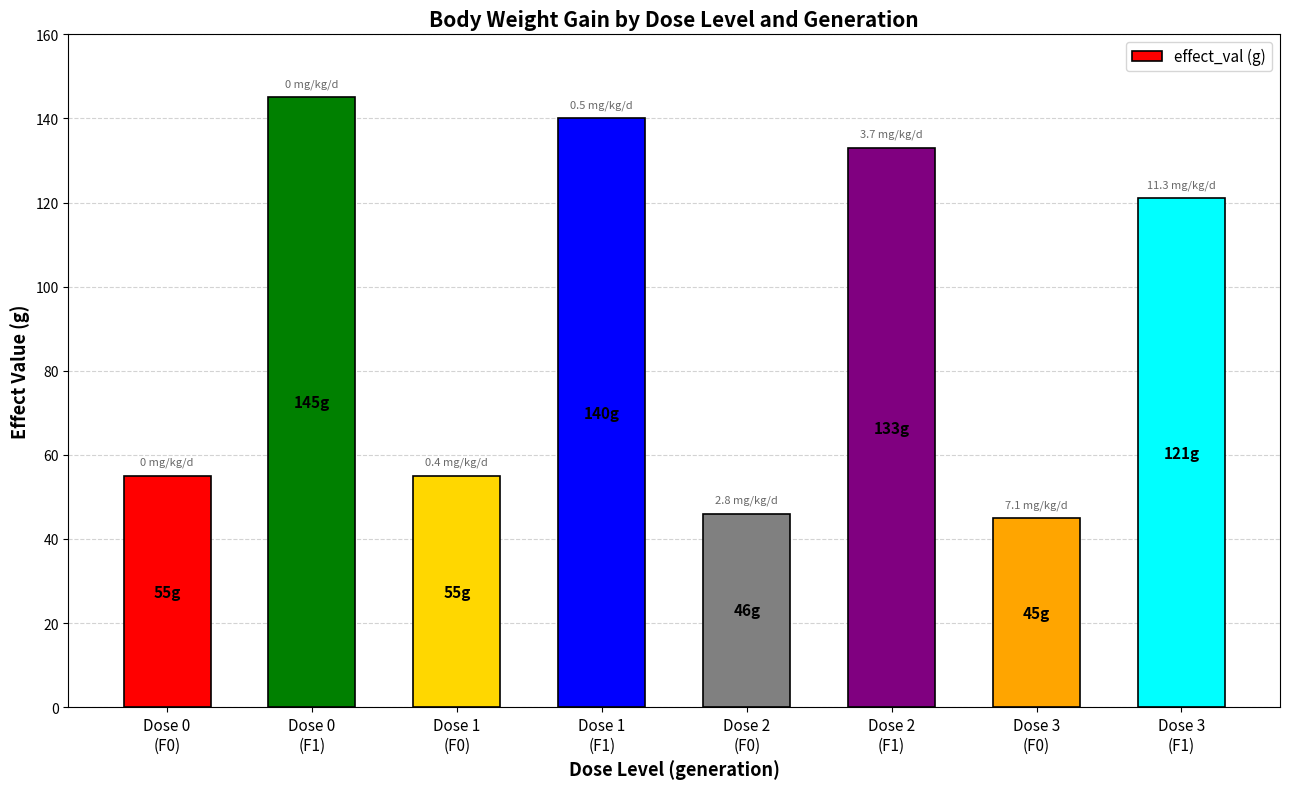

Reading right to left, list all the values displayed in this chart.

Dose 3
(F1)=121	Dose 3
(F0)=45	Dose 2
(F1)=133	Dose 2
(F0)=46	Dose 1
(F1)=140	Dose 1
(F0)=55	Dose 0
(F1)=145	Dose 0
(F0)=55